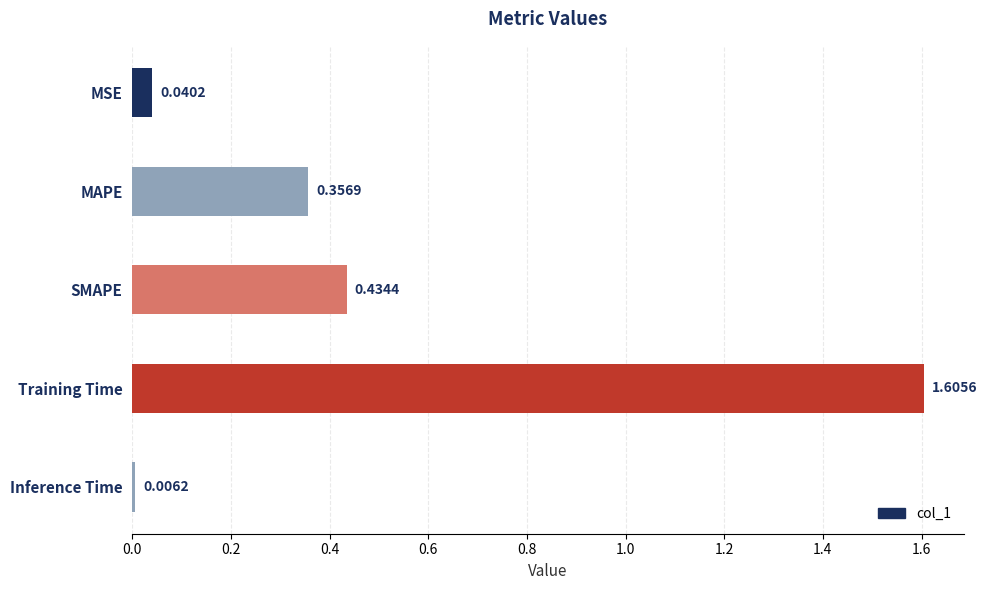

What is the difference between the maximum and minimum values?

1.6